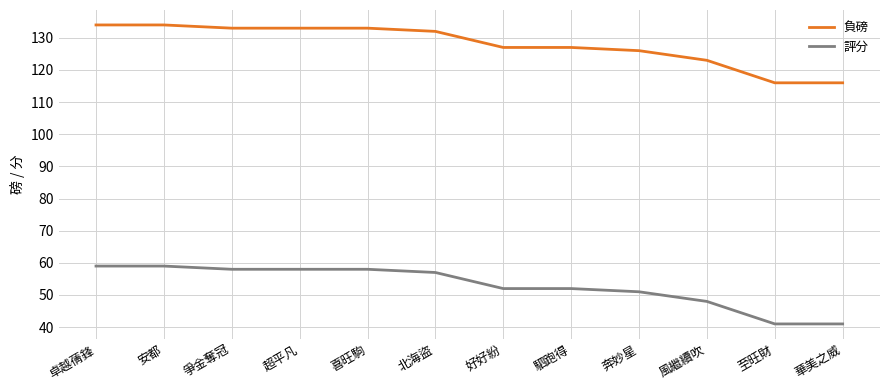

What is the greatest value displayed?

134